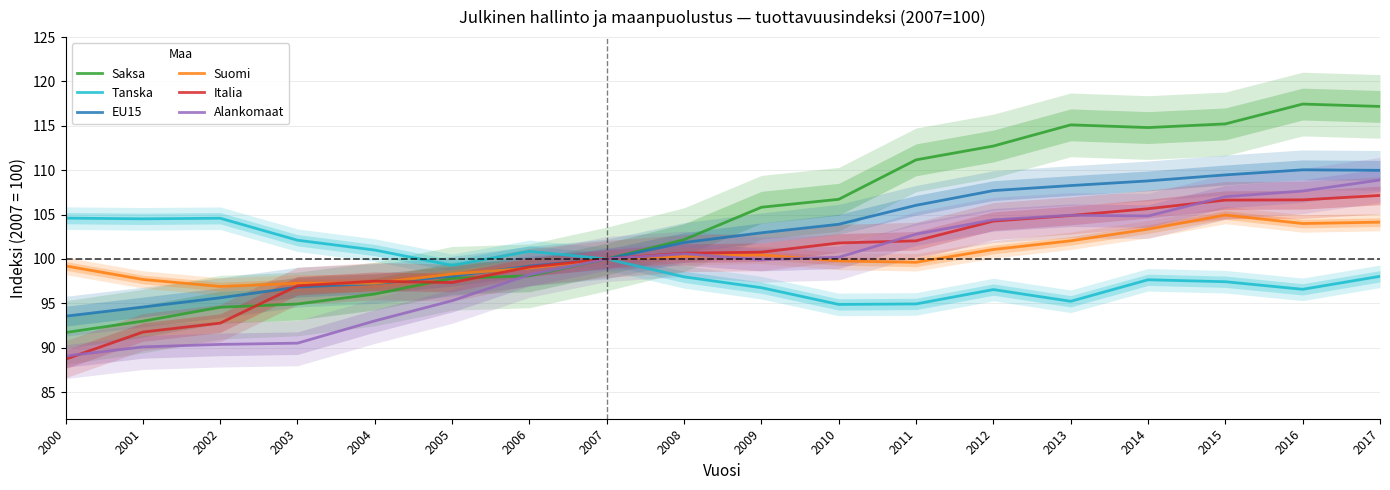

At which label is Saksa closest to 104?

2008